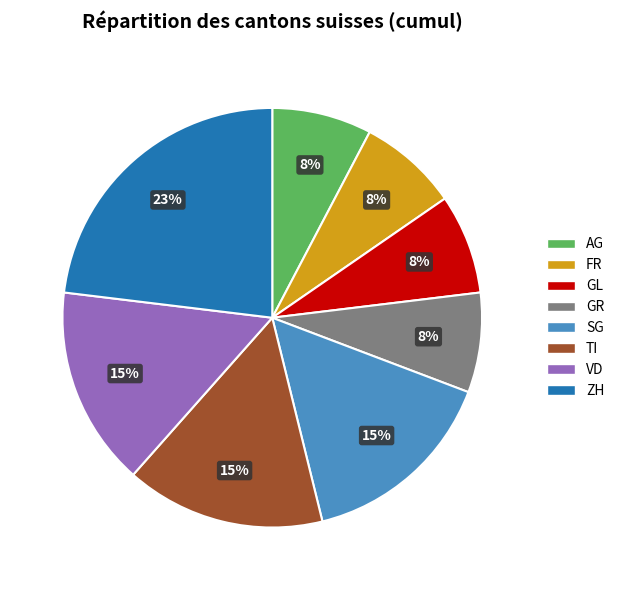

To the nearest percent, what is the difference between the largest and smallest slice percentages?

15%